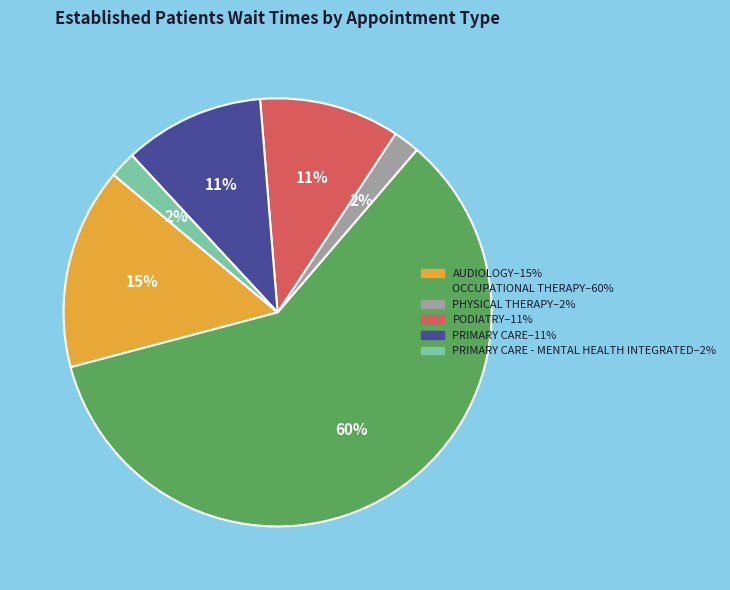

To the nearest percent, what is the average slice percentage?

17%